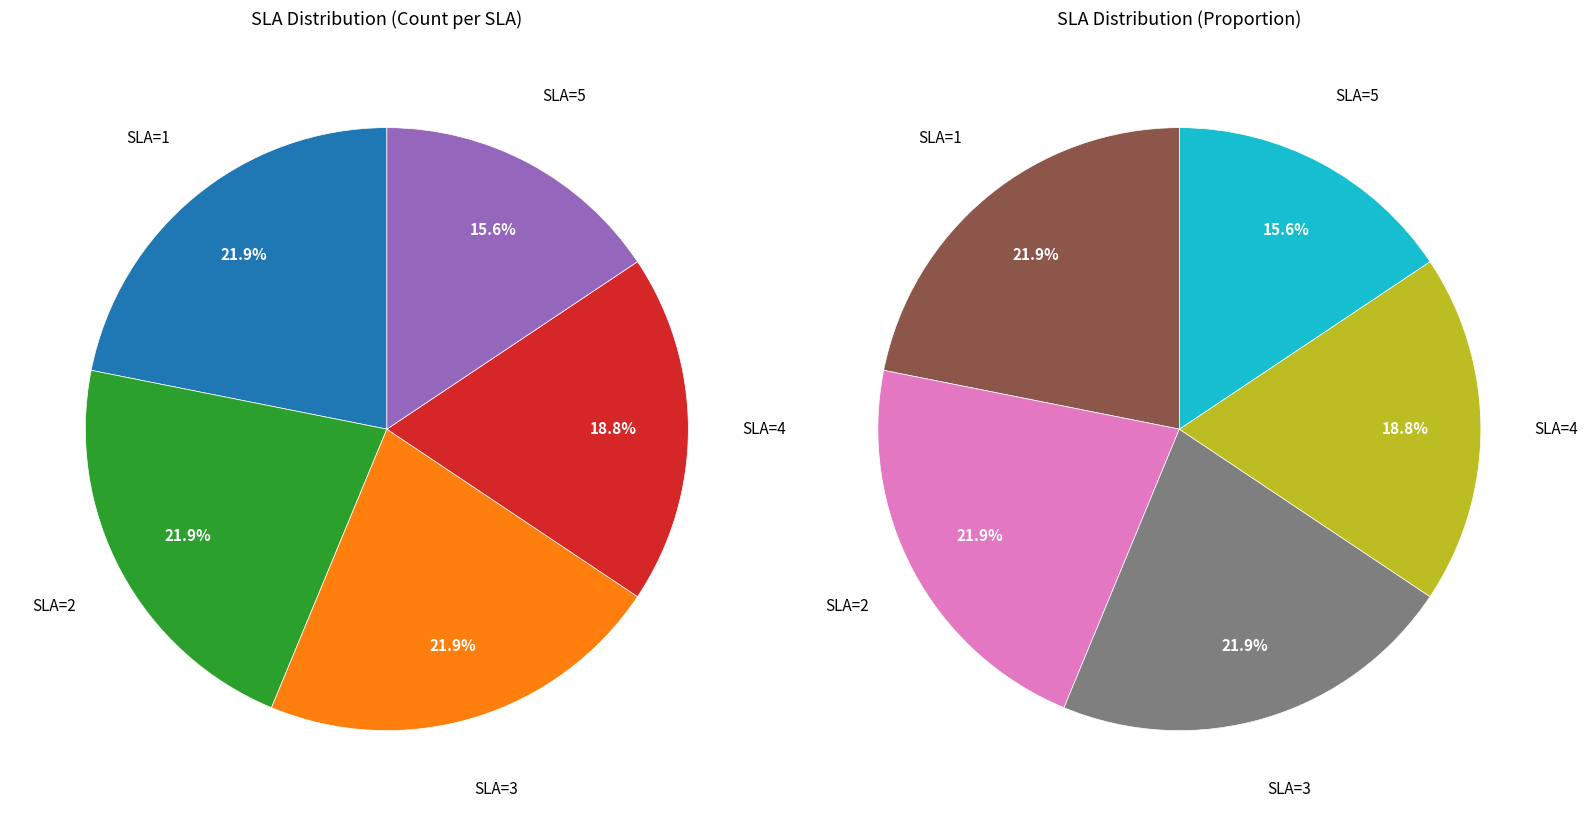

Which category has the smallest portion of the pie?

SLA=5